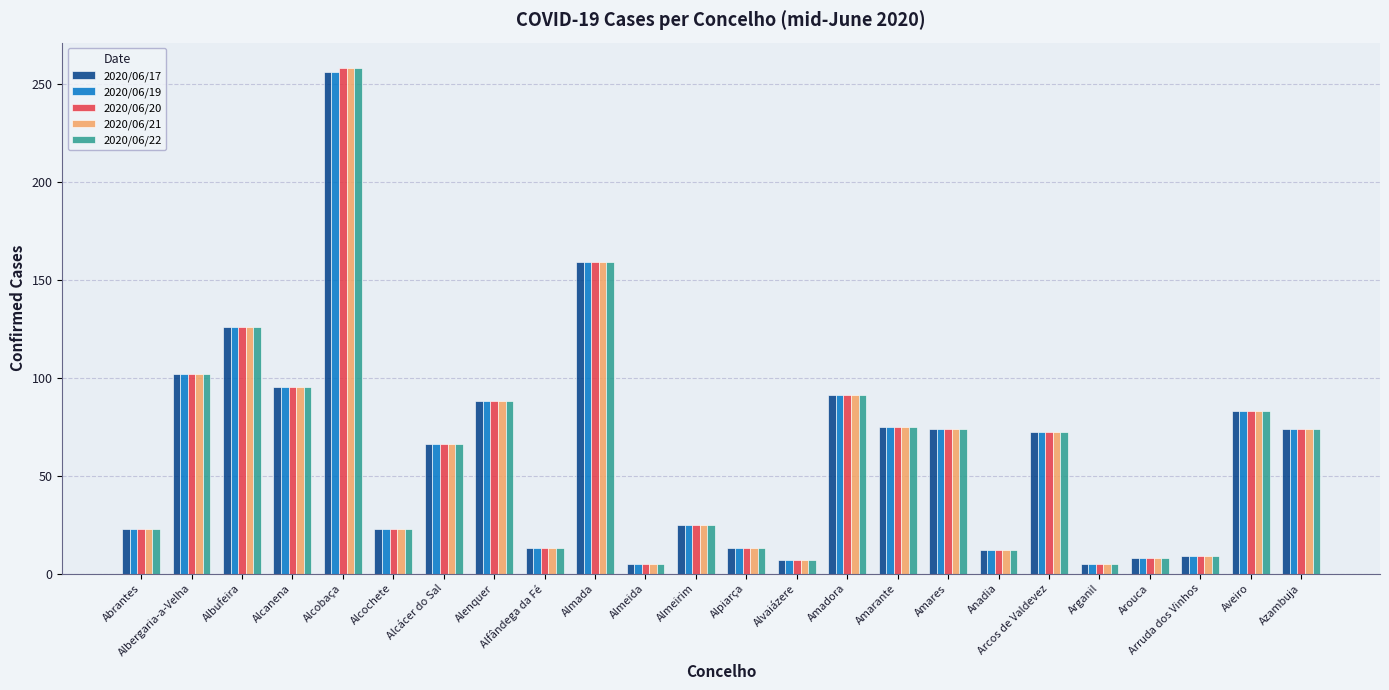

Count the number of categories in the chart.

24